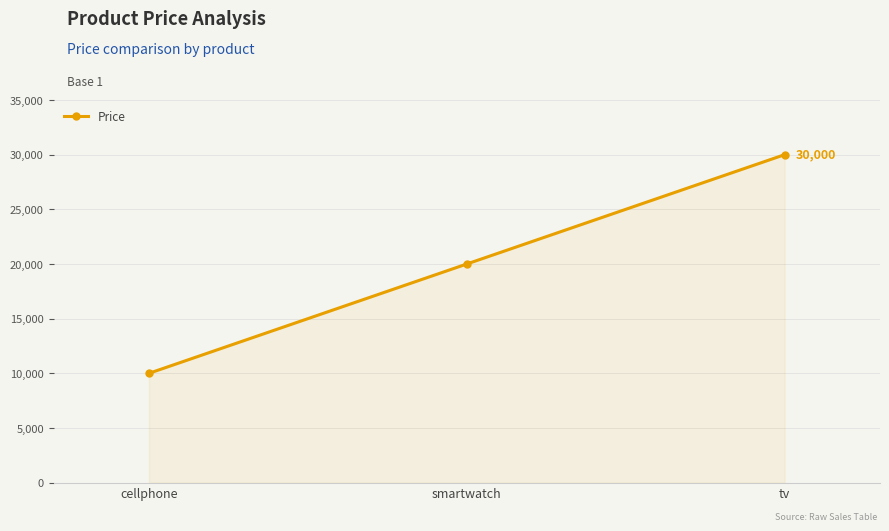

List the labels in order of value, largest first.

tv, smartwatch, cellphone